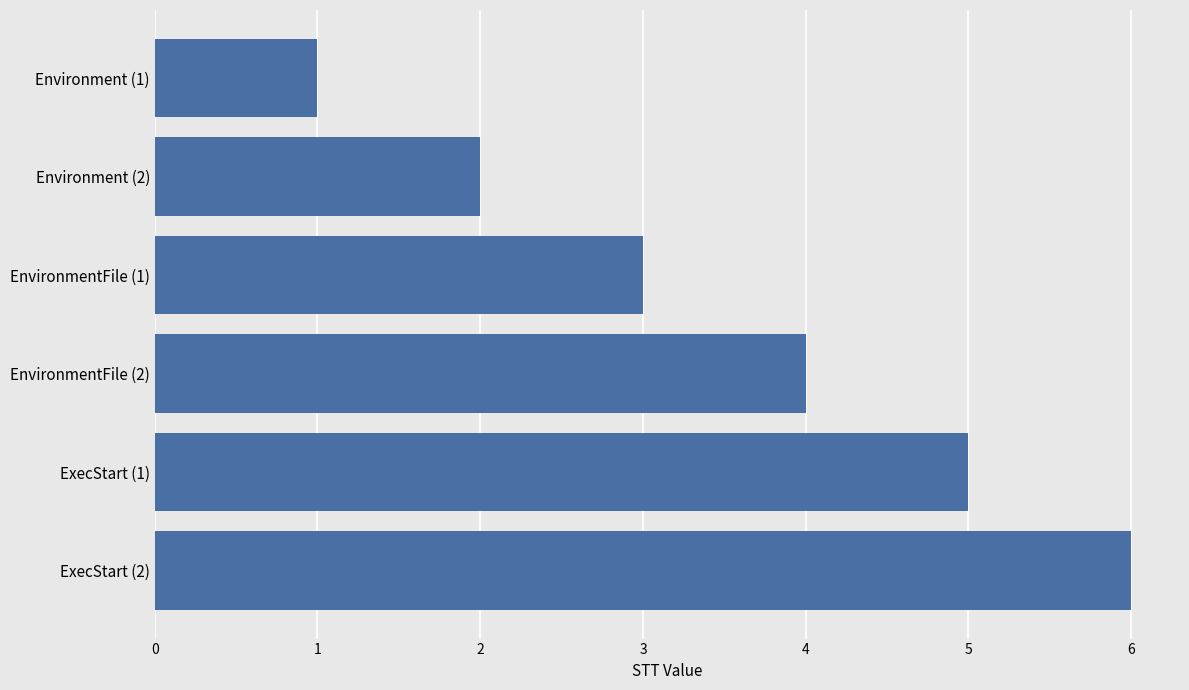

What is the minimum value shown in the chart?

1